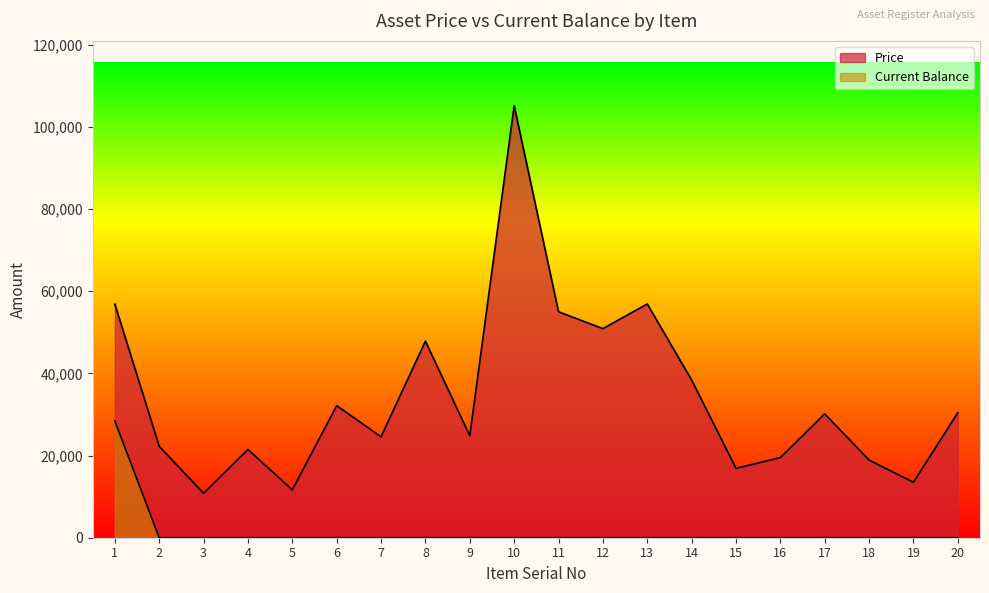

Reading left to right, what are all the values shown in this chart?

Price: 56862.0	22253.0	10810.0	21481.0	11653.0	32151.0	24570.0	47855.0	24830.0	105164.0	55000.0	50900.0	56900.0	38400.0	16900.0	19500.0	30145.8	18900.0	13500.0	30450.0
Current Balance: 28431.0	0.0	0.0	0.0	0.0	0.0	0.0	0.0	0.0	0.0	0.0	0.0	0.0	0.0	0.0	0.0	0.0	0.0	0.0	0.0